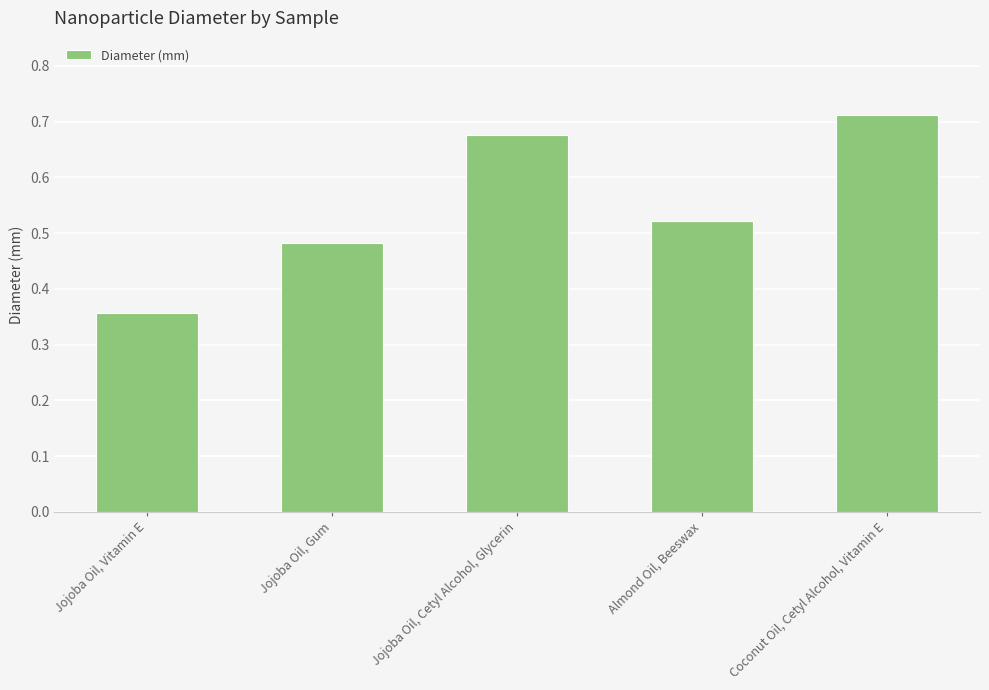

What is the label of the 3rd bar from the right?

Jojoba Oil, Cetyl Alcohol, Glycerin